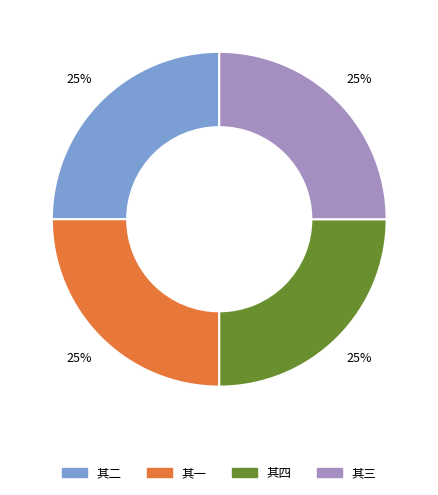

To the nearest percent, what is the average slice percentage?

25%